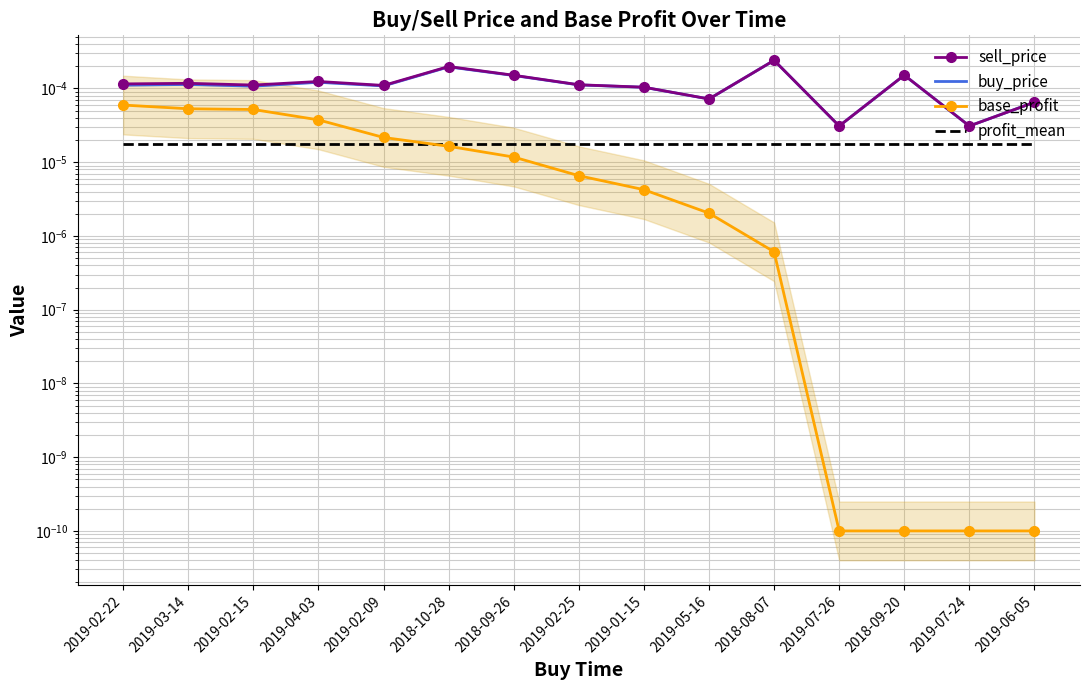

The value of buy_price at 2019-01-15 is 0.0. True or false?

False